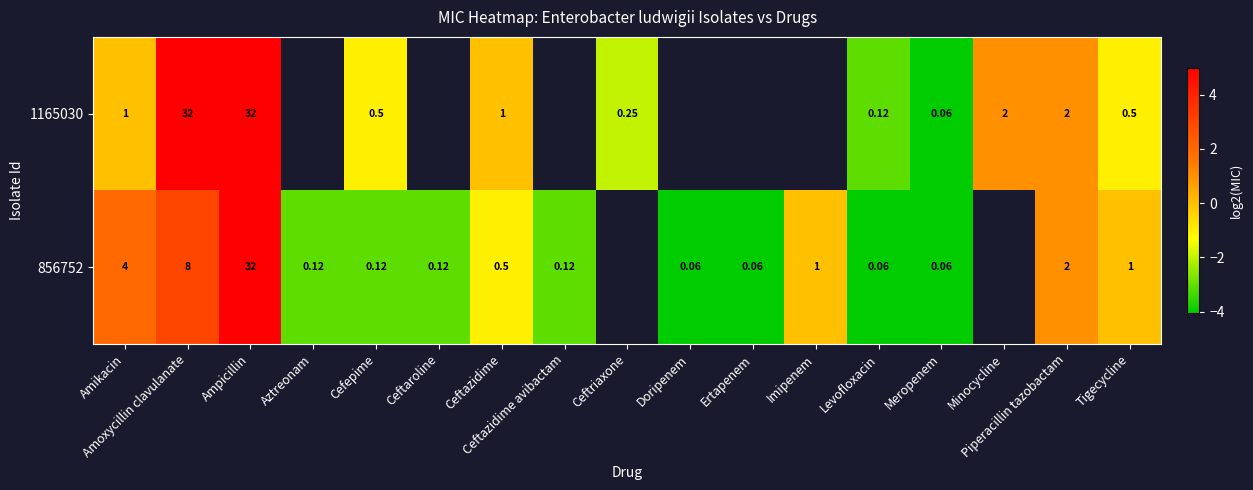

How many data points in 856752 are above -1?

6